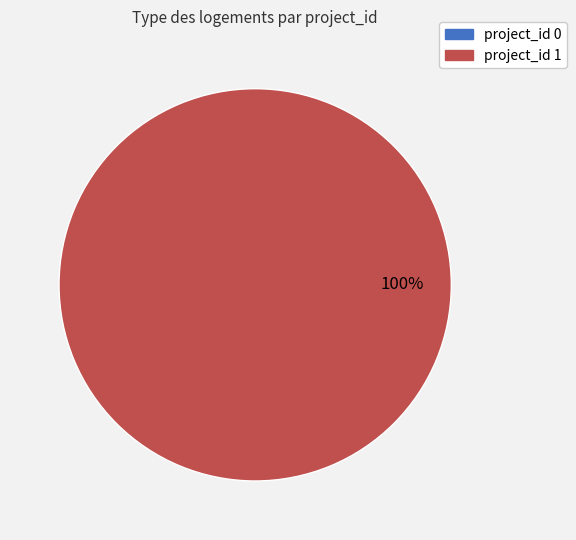

To the nearest percent, what is the combined percentage of 1 and 0?

100%